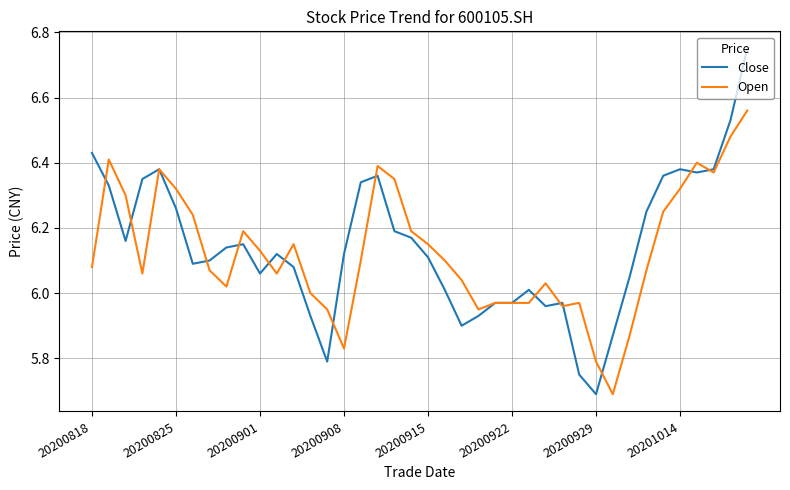

What is the difference between the maximum and minimum values in the Open series?

0.9